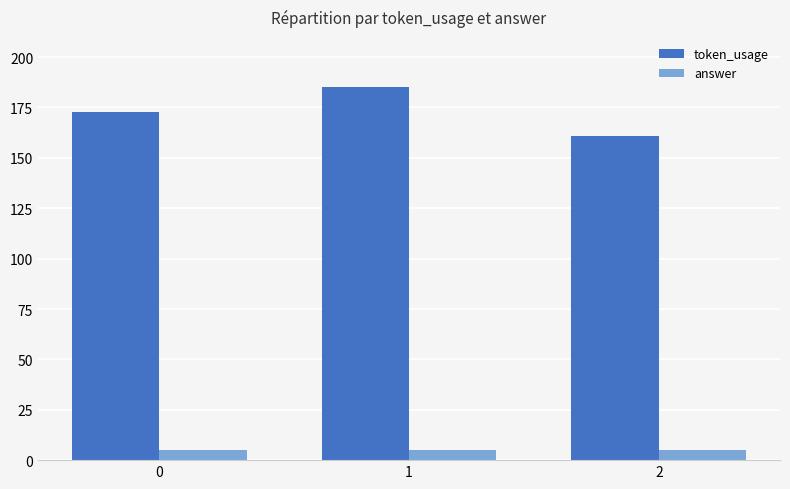

What is the spread (max minus min) of values at 1?

180